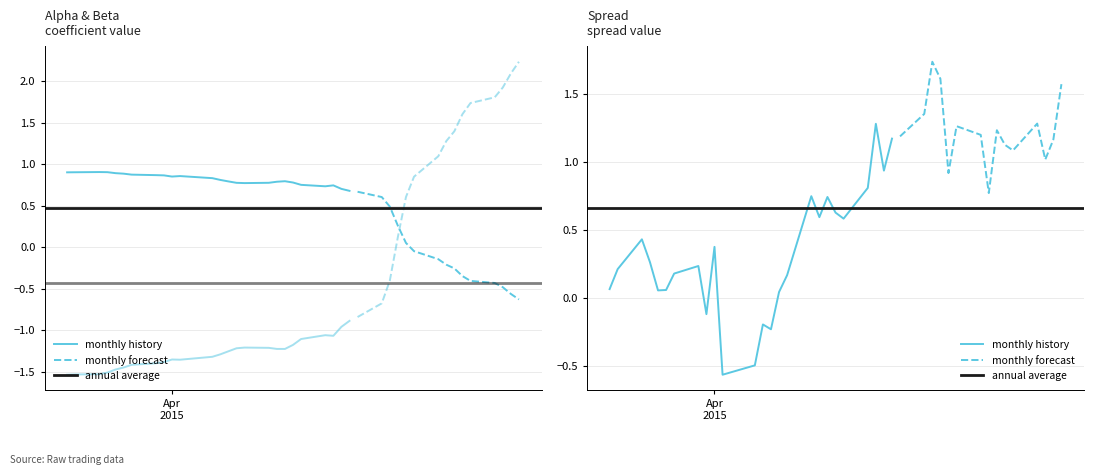

What is the difference between the maximum and minimum values in the beta series?

3.8